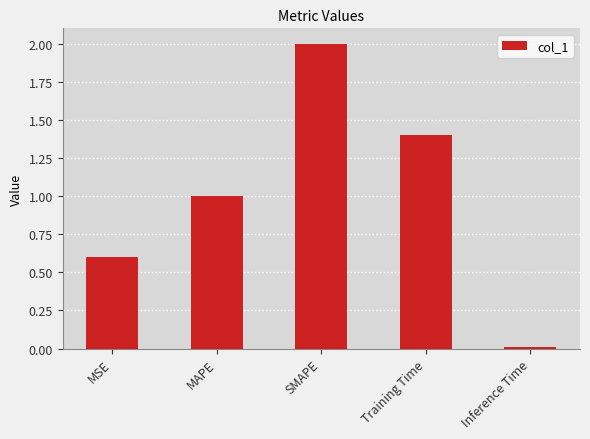

What is the greatest value displayed?

2.0